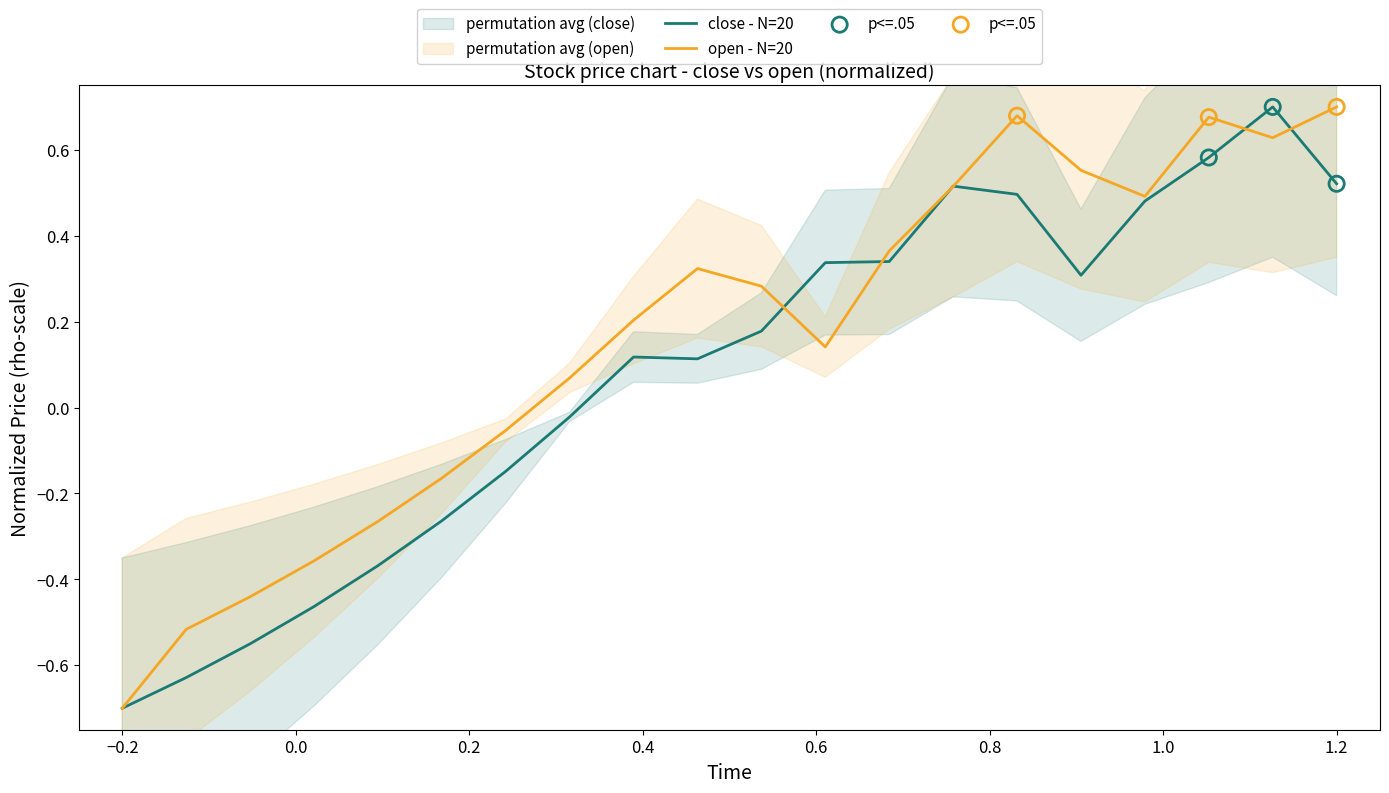

Which series contains the lowest Y value?

close - N=20